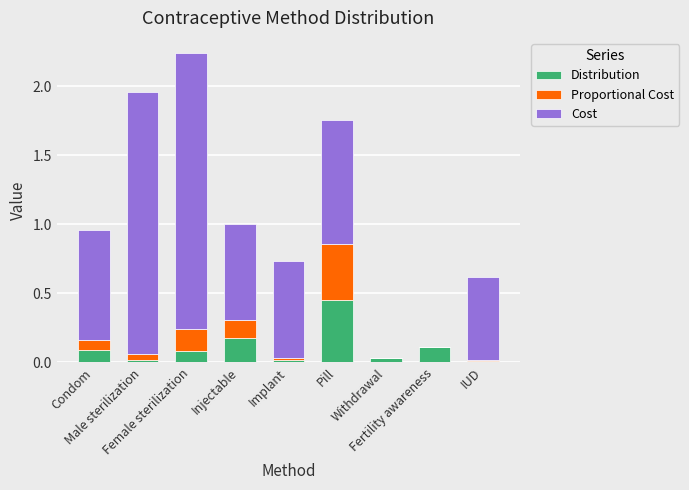

How many data points does each series have?

9